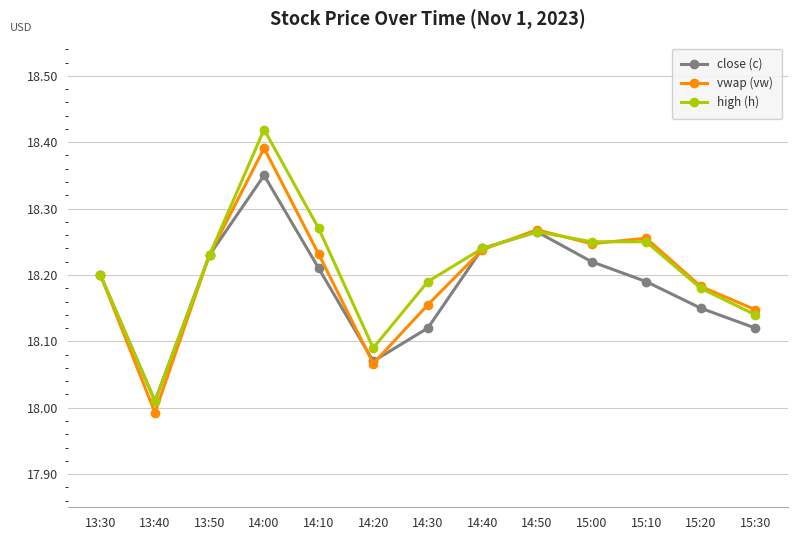

What are all the series names shown in the legend?

close (c), vwap (vw), high (h)